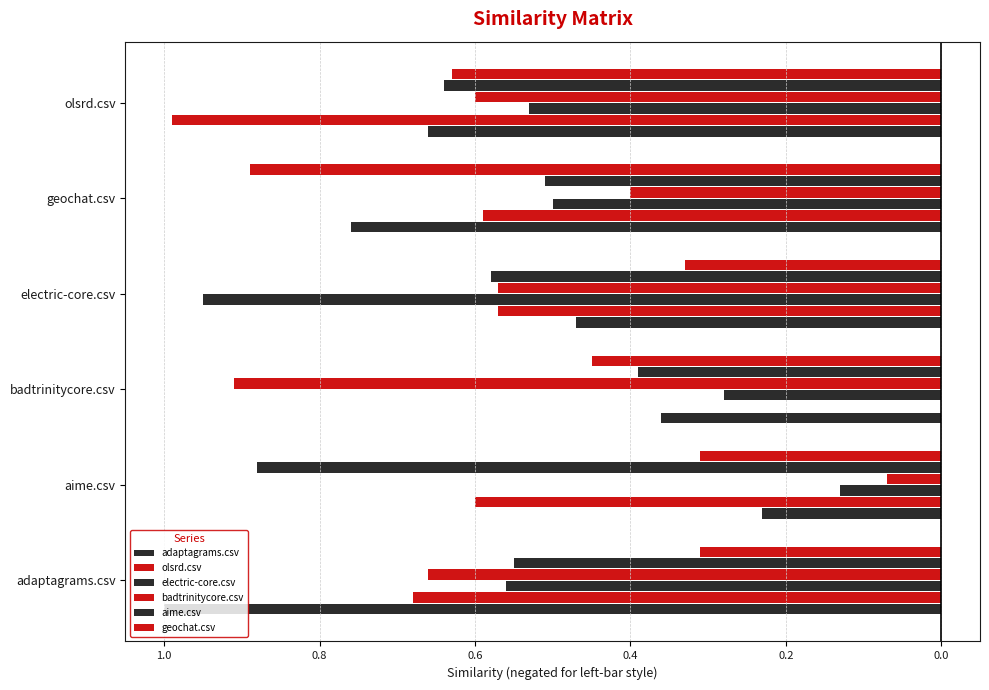

What are all the series names shown in the legend?

adaptagrams.csv, olsrd.csv, electric-core.csv, badtrinitycore.csv, aime.csv, geochat.csv